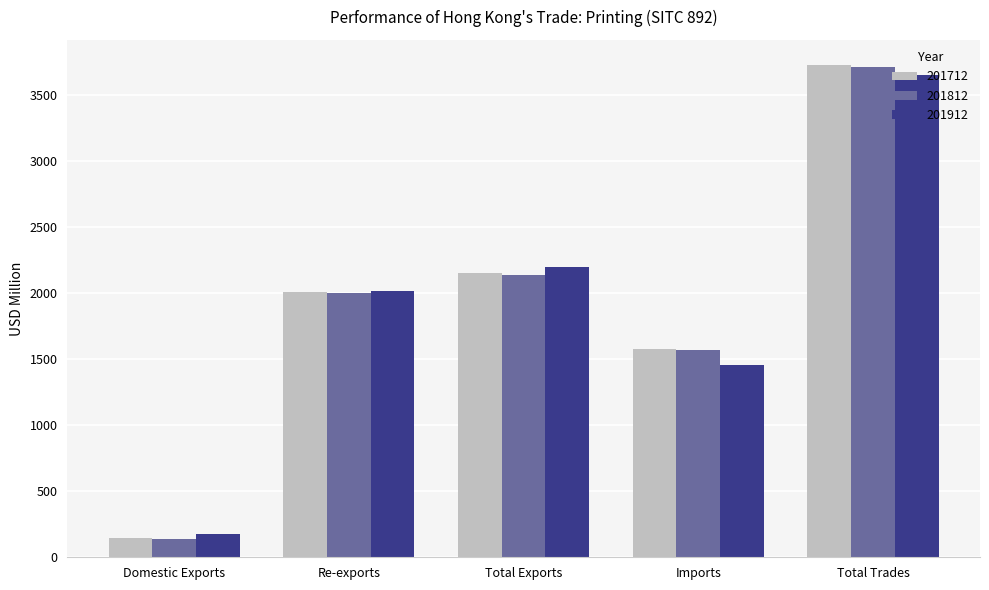

What is the sum of the 201912 values at Total Exports and Domestic Exports?

2369.7